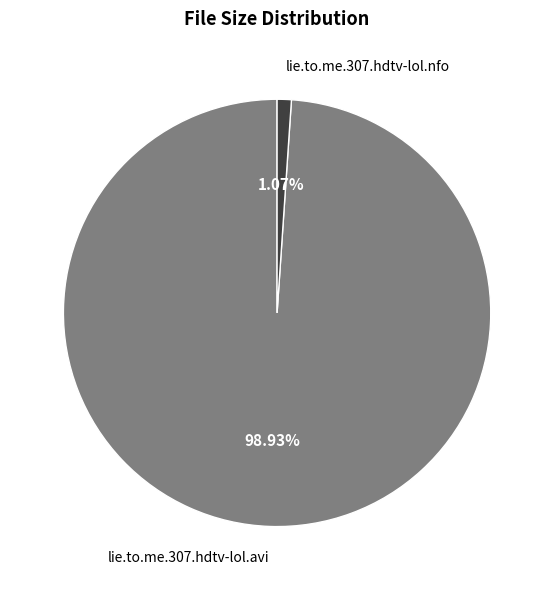

To the nearest percent, what portion does lie.to.me.307.hdtv-lol.nfo represent?

1%